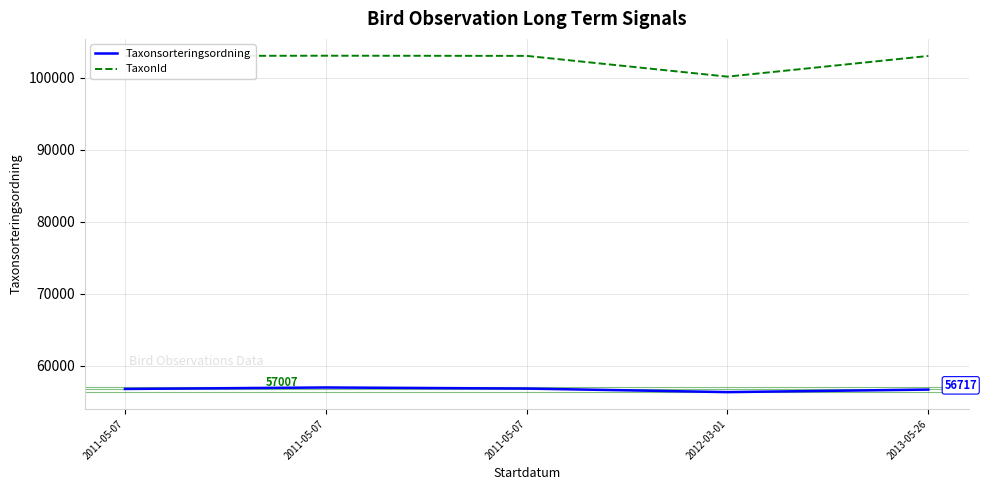

How many lines are shown in the chart?

2